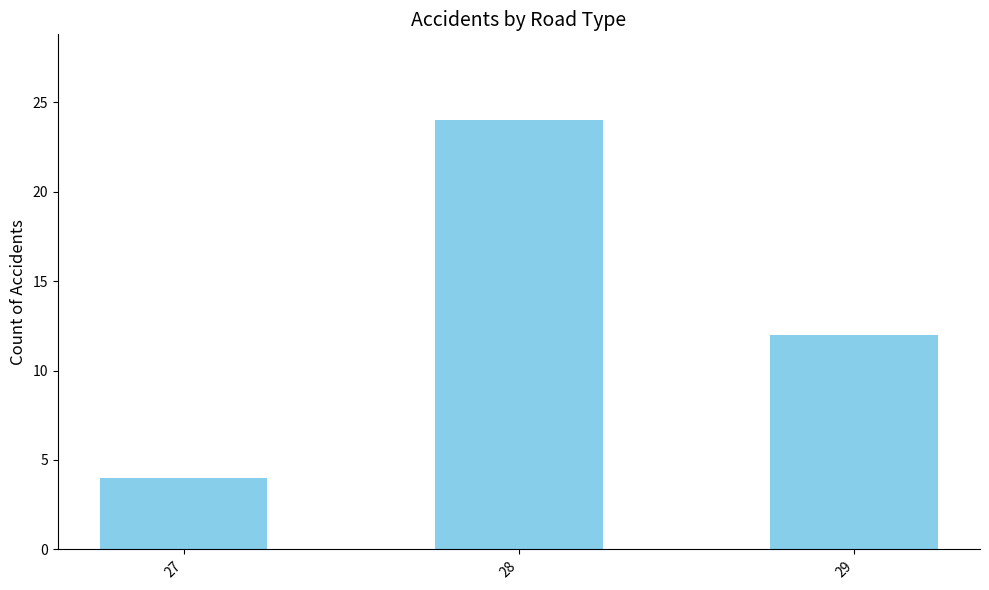

What is the change in value from 28 to 29?

-12